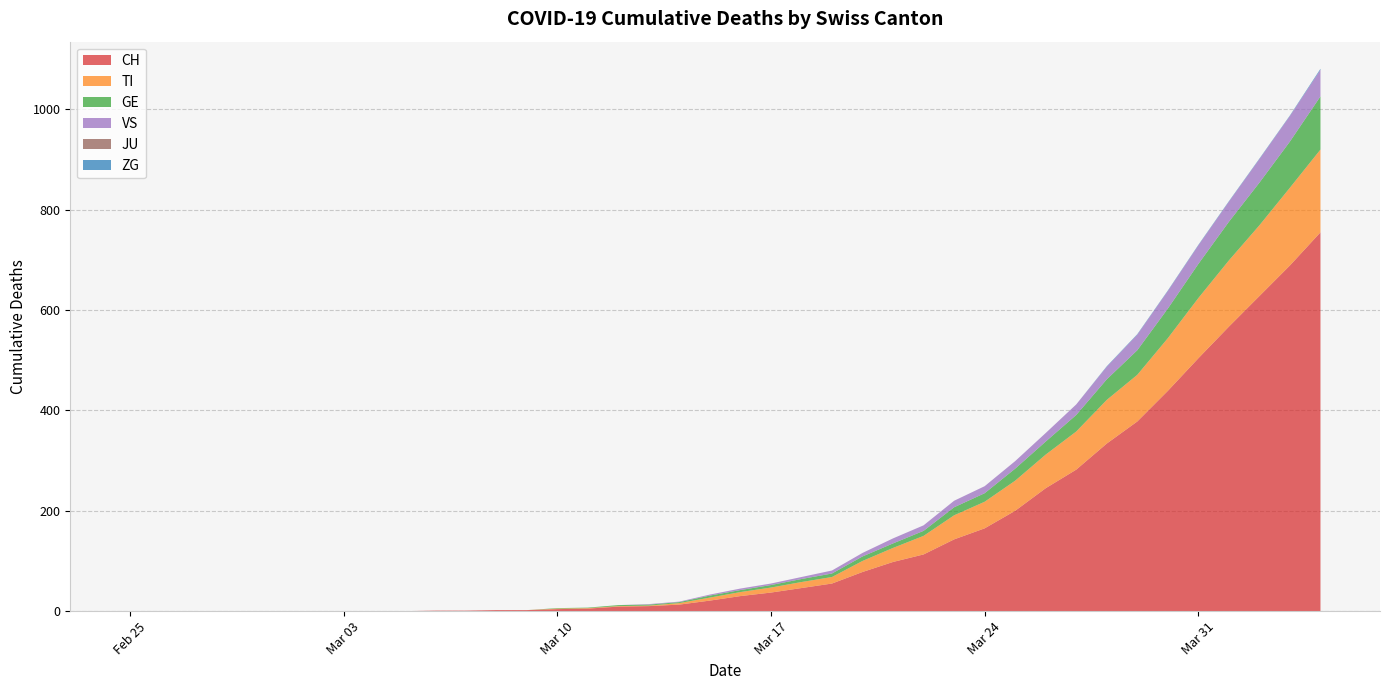

Reading left to right, extract all data points from this chart.

CH: 2020-02-25=0	2020-02-26=0	2020-02-27=0	2020-02-28=0	2020-02-29=0	2020-03-01=0	2020-03-02=0	2020-03-03=0	2020-03-04=0	2020-03-05=0	2020-03-06=1	2020-03-07=1	2020-03-08=2	2020-03-09=2	2020-03-10=4	2020-03-11=5	2020-03-12=9	2020-03-13=10	2020-03-14=13	2020-03-15=21	2020-03-16=30	2020-03-17=37	2020-03-18=46	2020-03-19=55	2020-03-20=78	2020-03-21=98	2020-03-22=113	2020-03-23=143	2020-03-24=165	2020-03-25=200	2020-03-26=245	2020-03-27=282	2020-03-28=334	2020-03-29=378	2020-03-30=439	2020-03-31=504	2020-04-01=567	2020-04-02=628	2020-04-03=689	2020-04-04=755
TI: 2020-02-25=0	2020-02-26=0	2020-02-27=0	2020-02-28=0	2020-02-29=0	2020-03-01=0	2020-03-02=0	2020-03-03=0	2020-03-04=0	2020-03-05=0	2020-03-06=0	2020-03-07=0	2020-03-08=0	2020-03-09=0	2020-03-10=1	2020-03-11=1	2020-03-12=1	2020-03-13=1	2020-03-14=3	2020-03-15=6	2020-03-16=8	2020-03-17=10	2020-03-18=12	2020-03-19=13	2020-03-20=22	2020-03-21=28	2020-03-22=37	2020-03-23=48	2020-03-24=53	2020-03-25=60	2020-03-26=67	2020-03-27=76	2020-03-28=87	2020-03-29=93	2020-03-30=105	2020-03-31=120	2020-04-01=132	2020-04-02=141	2020-04-03=155	2020-04-04=165
GE: 2020-02-25=0	2020-02-26=0	2020-02-27=0	2020-02-28=0	2020-02-29=0	2020-03-01=0	2020-03-02=0	2020-03-03=0	2020-03-04=0	2020-03-05=0	2020-03-06=0	2020-03-07=0	2020-03-08=0	2020-03-09=0	2020-03-10=1	2020-03-11=1	2020-03-12=2	2020-03-13=2	2020-03-14=2	2020-03-15=4	2020-03-16=4	2020-03-17=5	2020-03-18=6	2020-03-19=7	2020-03-20=9	2020-03-21=9	2020-03-22=10	2020-03-23=16	2020-03-24=17	2020-03-25=24	2020-03-26=26	2020-03-27=33	2020-03-28=41	2020-03-29=49	2020-03-30=59	2020-03-31=68	2020-04-01=77	2020-04-02=85	2020-04-03=92	2020-04-04=106
VS: 2020-02-25=0	2020-02-26=0	2020-02-27=0	2020-02-28=0	2020-02-29=0	2020-03-01=0	2020-03-02=0	2020-03-03=0	2020-03-04=0	2020-03-05=0	2020-03-06=0	2020-03-07=0	2020-03-08=0	2020-03-09=0	2020-03-10=0	2020-03-11=0	2020-03-12=0	2020-03-13=1	2020-03-14=1	2020-03-15=2	2020-03-16=3	2020-03-17=3	2020-03-18=4	2020-03-19=6	2020-03-20=7	2020-03-21=10	2020-03-22=11	2020-03-23=13	2020-03-24=14	2020-03-25=15	2020-03-26=17	2020-03-27=21	2020-03-28=25	2020-03-29=31	2020-03-30=35	2020-03-31=37	2020-04-01=40	2020-04-02=47	2020-04-03=51	2020-04-04=53
JU: 2020-02-25=0	2020-02-26=0	2020-02-27=0	2020-02-28=0	2020-02-29=0	2020-03-01=0	2020-03-02=0	2020-03-03=0	2020-03-04=0	2020-03-05=0	2020-03-06=0	2020-03-07=0	2020-03-08=0	2020-03-09=0	2020-03-10=0	2020-03-11=0	2020-03-12=0	2020-03-13=0	2020-03-14=0	2020-03-15=0	2020-03-16=0	2020-03-17=0	2020-03-18=0	2020-03-19=0	2020-03-20=0	2020-03-21=0	2020-03-22=0	2020-03-23=0	2020-03-24=0	2020-03-25=0	2020-03-26=0	2020-03-27=0	2020-03-28=0	2020-03-29=0	2020-03-30=0	2020-03-31=0	2020-04-01=0	2020-04-02=0	2020-04-03=0	2020-04-04=0
ZG: 2020-02-25=0	2020-02-26=0	2020-02-27=0	2020-02-28=0	2020-02-29=0	2020-03-01=0	2020-03-02=0	2020-03-03=0	2020-03-04=0	2020-03-05=0	2020-03-06=0	2020-03-07=0	2020-03-08=0	2020-03-09=0	2020-03-10=0	2020-03-11=0	2020-03-12=0	2020-03-13=0	2020-03-14=0	2020-03-15=0	2020-03-16=0	2020-03-17=0	2020-03-18=0	2020-03-19=0	2020-03-20=0	2020-03-21=0	2020-03-22=0	2020-03-23=0	2020-03-24=0	2020-03-25=0	2020-03-26=0	2020-03-27=0	2020-03-28=1	2020-03-29=1	2020-03-30=1	2020-03-31=1	2020-04-01=1	2020-04-02=1	2020-04-03=1	2020-04-04=2